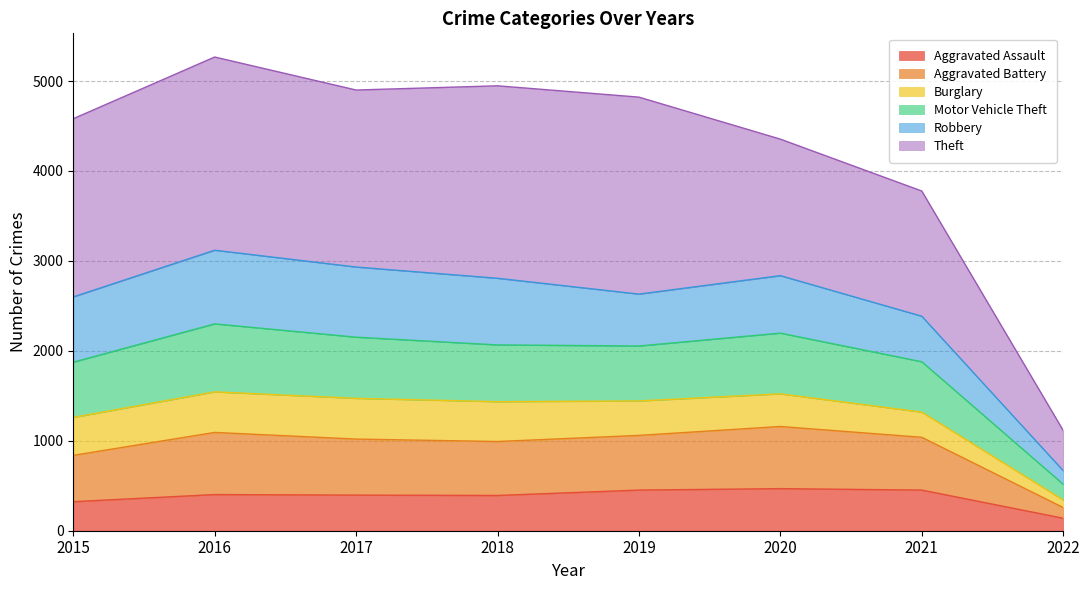

True or false: Aggravated Assault and Aggravated Battery intersect in this chart.

False